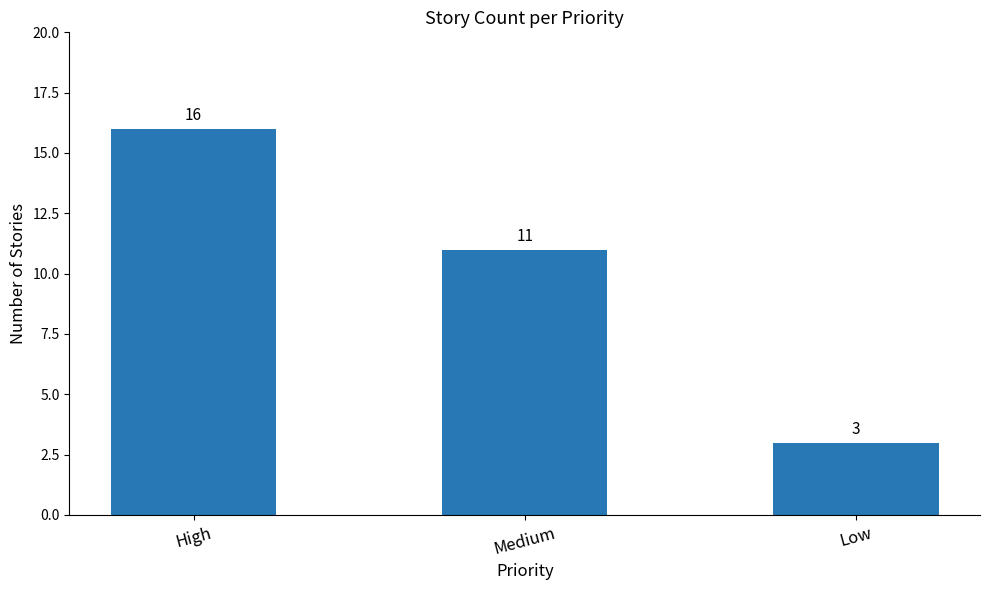

How many distinct data groups are displayed?

1